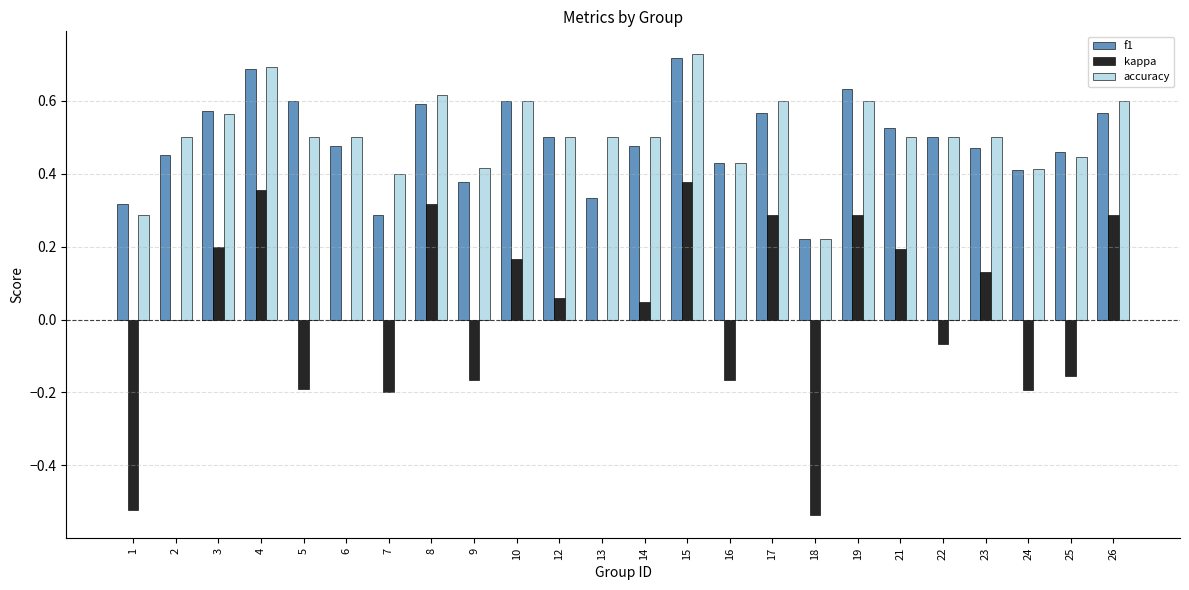

Is the value of kappa at 26 greater than the value of accuracy at 12?

No